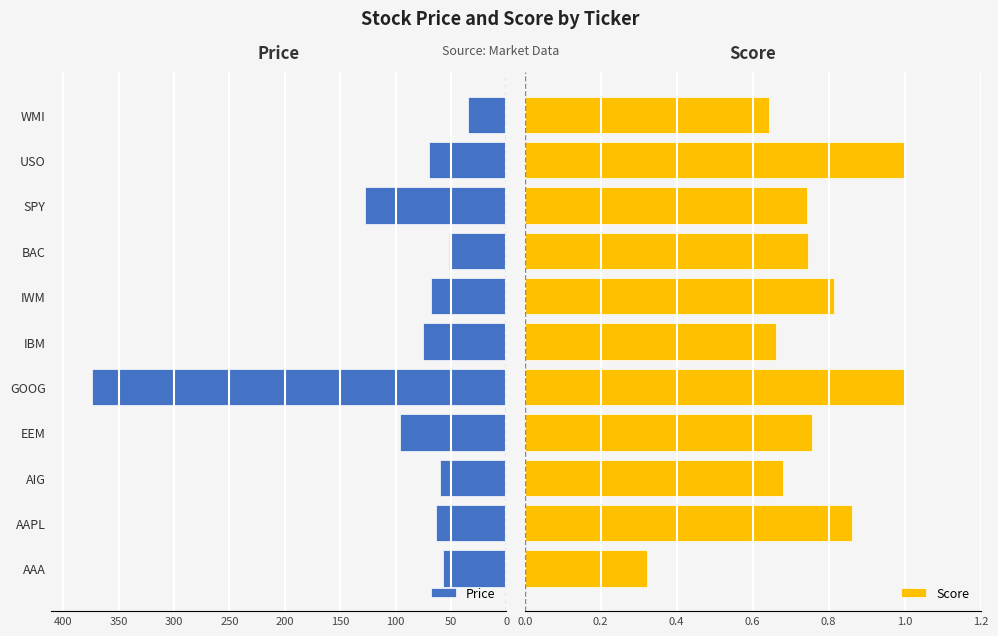

Reading left to right, extract all data points from this chart.

Price: 57.4	64.0	60.3	96.5	374.0	75.7	68.3	51.5	127.3	69.5	34.4
Score: 0.3	0.9	0.7	0.8	1.0	0.7	0.8	0.7	0.7	1.0	0.6